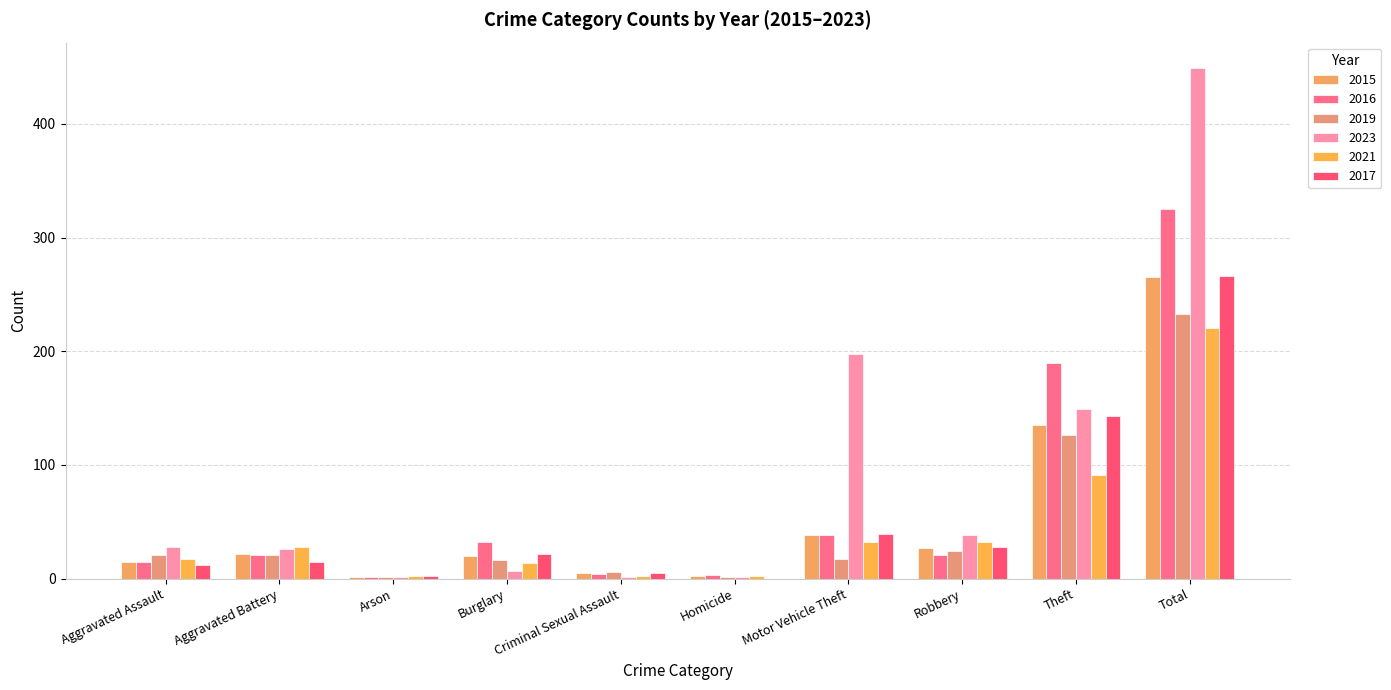

What is the label of the 5th bar from the left?

Criminal Sexual Assault